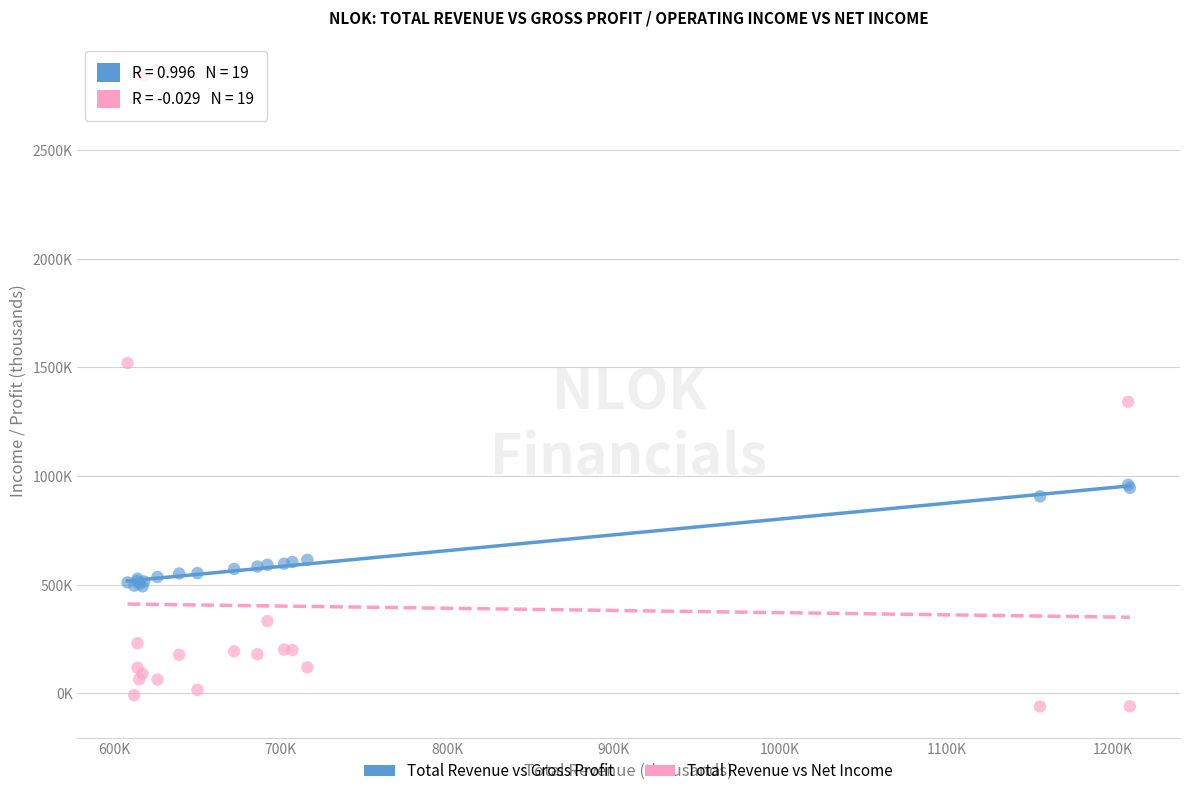

What are all the series names shown in the legend?

Total Revenue vs Gross Profit, Total Revenue vs Net Income